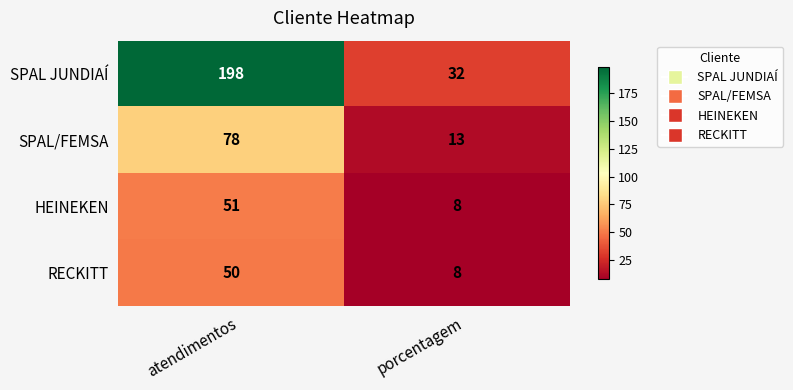

True or false: SPAL JUNDIAÍ has a value of 303 at atendimentos.

False